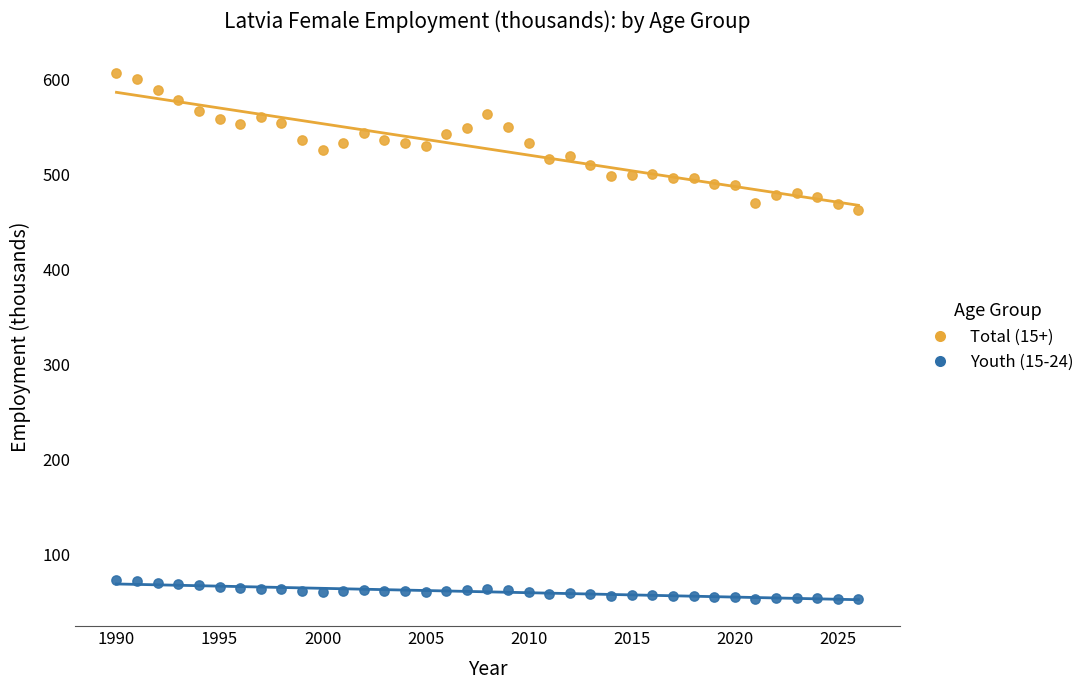

What is the X range (max minus min) for the scatter plot?

36.0